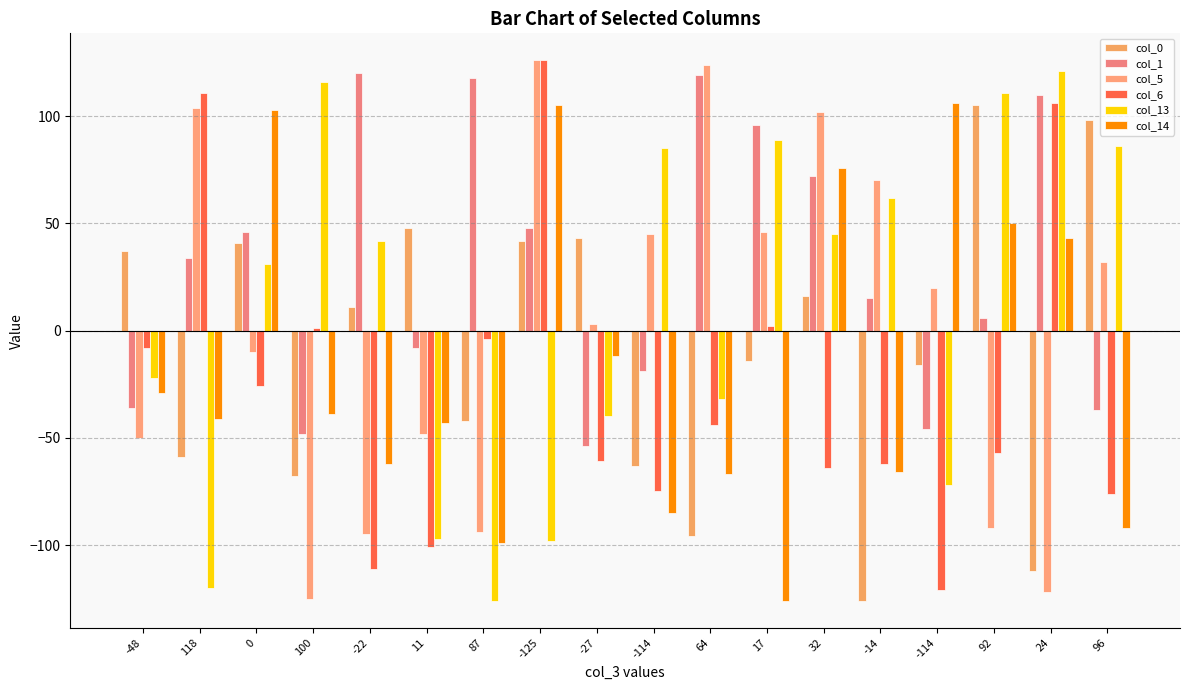

What are all the series names shown in the legend?

col_0, col_1, col_5, col_6, col_13, col_14